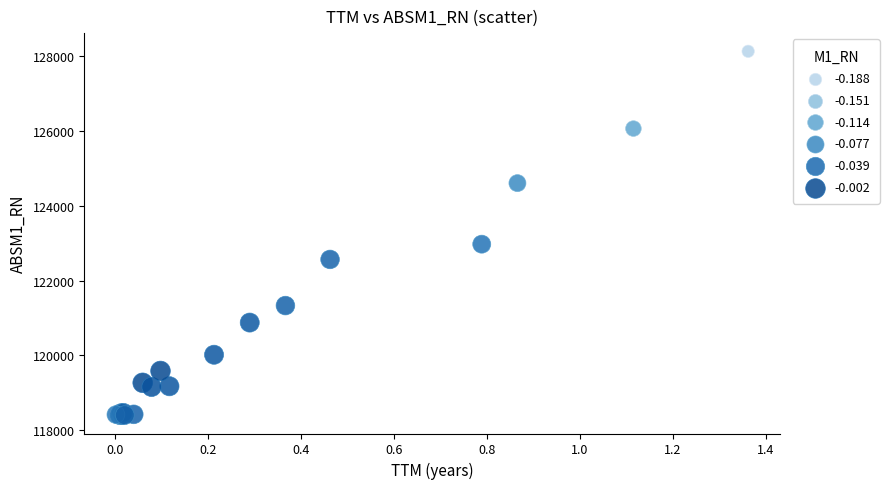

What Y value in the scatter plot is closest to 123267?

122976.4